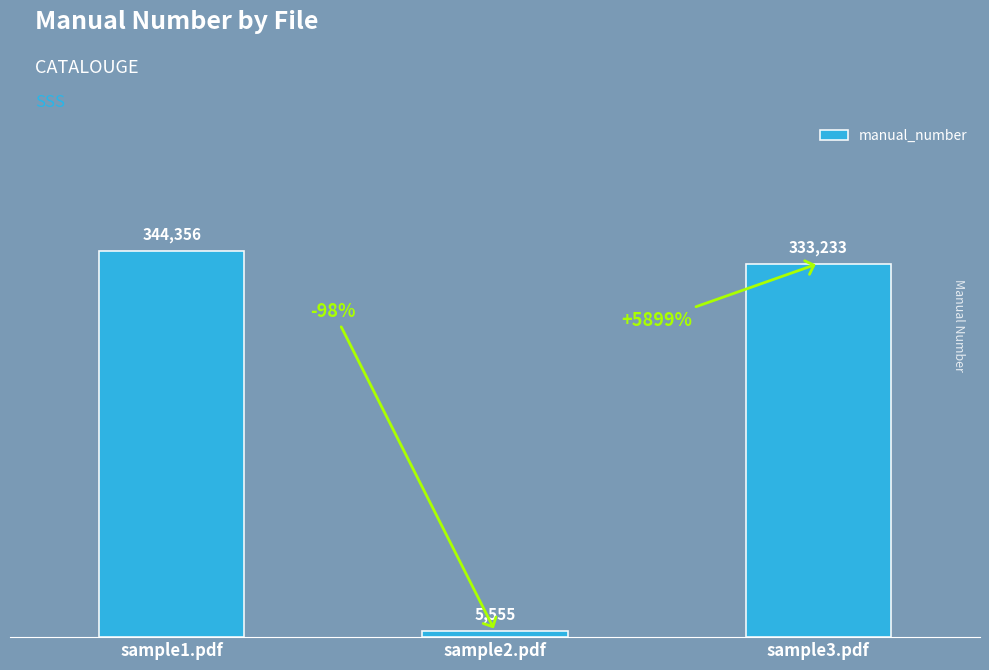

How many distinct data groups are displayed?

1